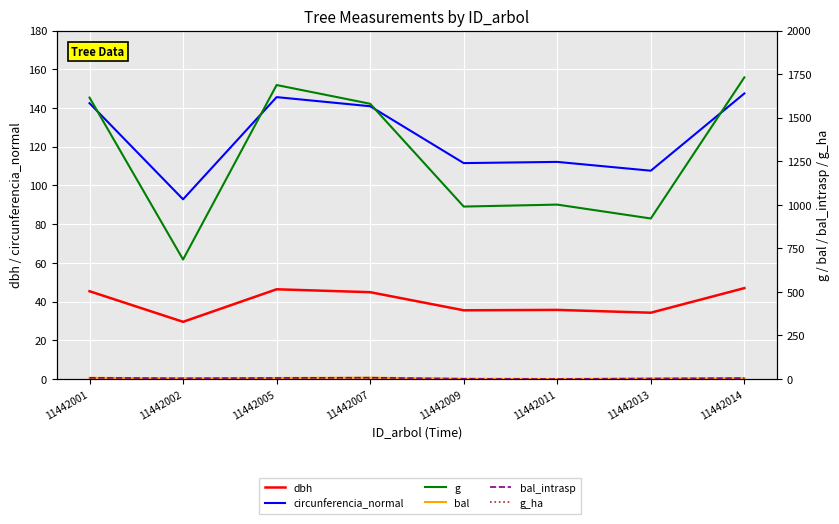

How many positive values does the bal series have?

7